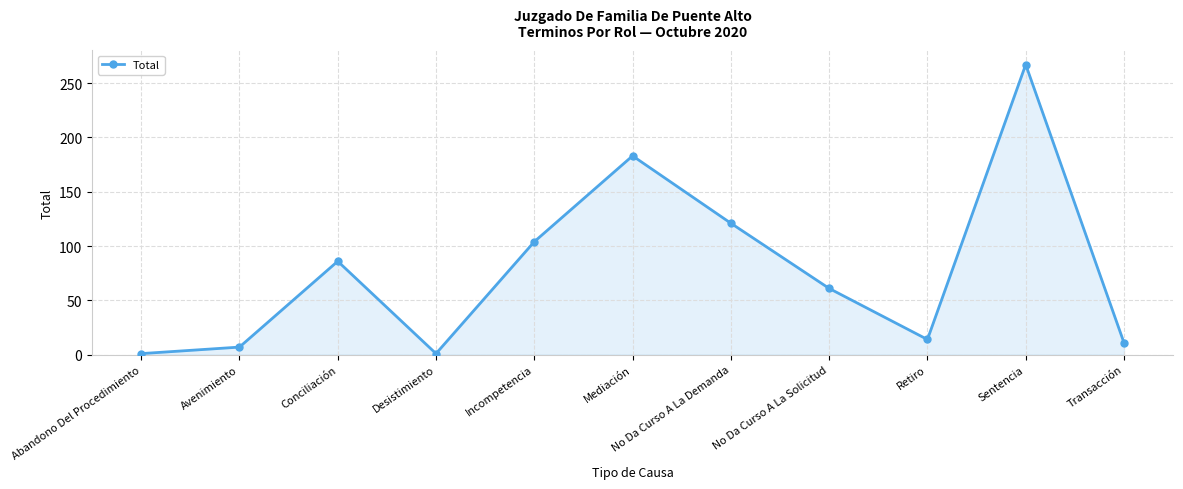

Reading left to right, list all the values displayed in this chart.

Abandono Del Procedimiento=1	Avenimiento=7	Conciliación=86	Desistimiento=1	Incompetencia=104	Mediación=183	No Da Curso A La Demanda=121	No Da Curso A La Solicitud=61	Retiro=14	Sentencia=267	Transacción=11